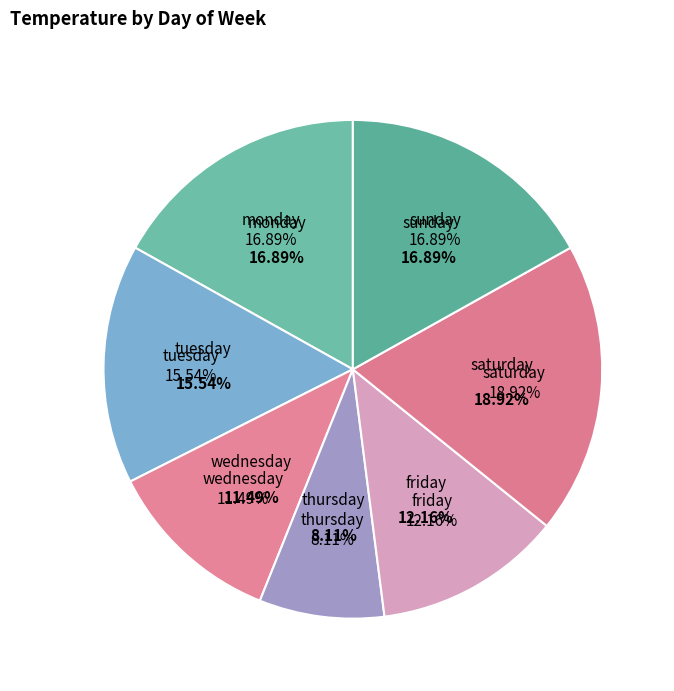

How many segments does this pie chart have?

7